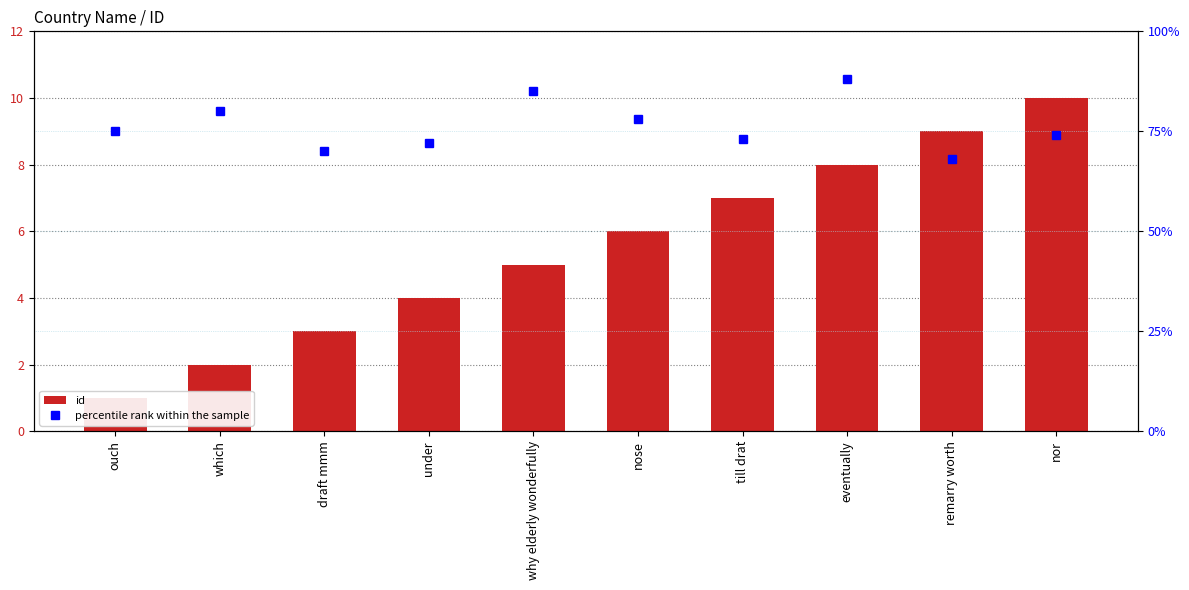

What is the value of the percentile rank within the sample bar at the 7th from the left?

73